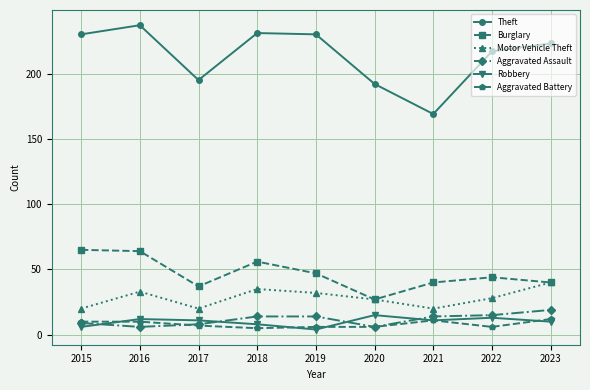

At which category is the sum across all series the highest?

2016